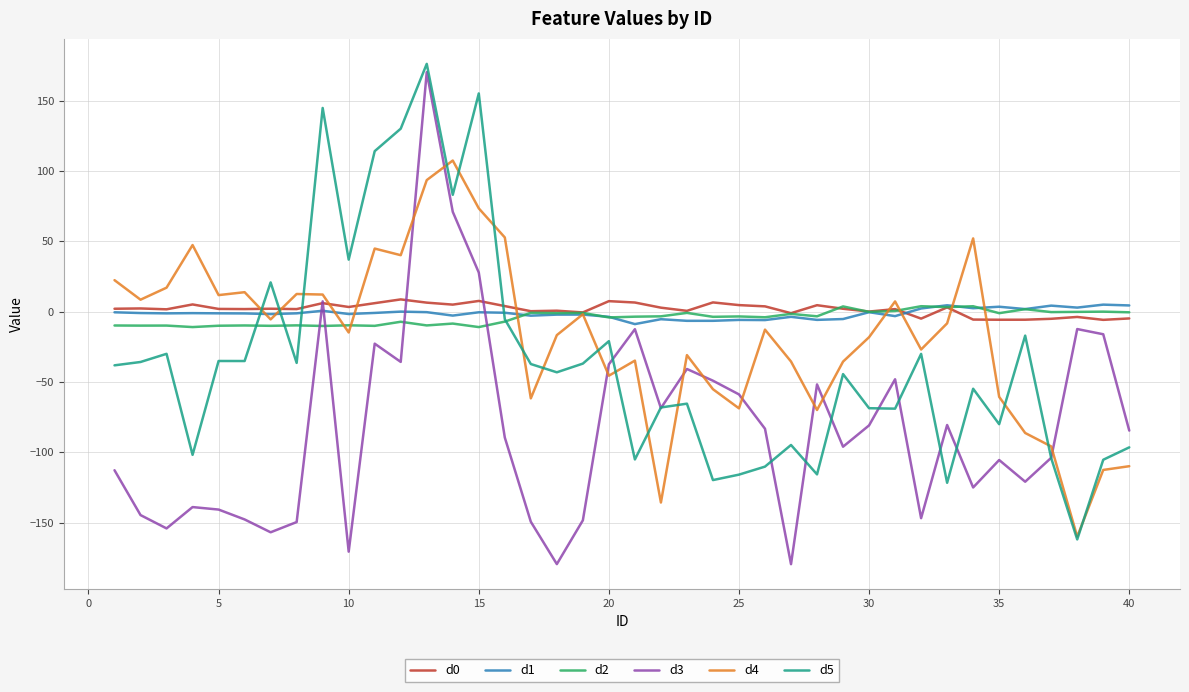

What is the maximum value for d0?

8.7